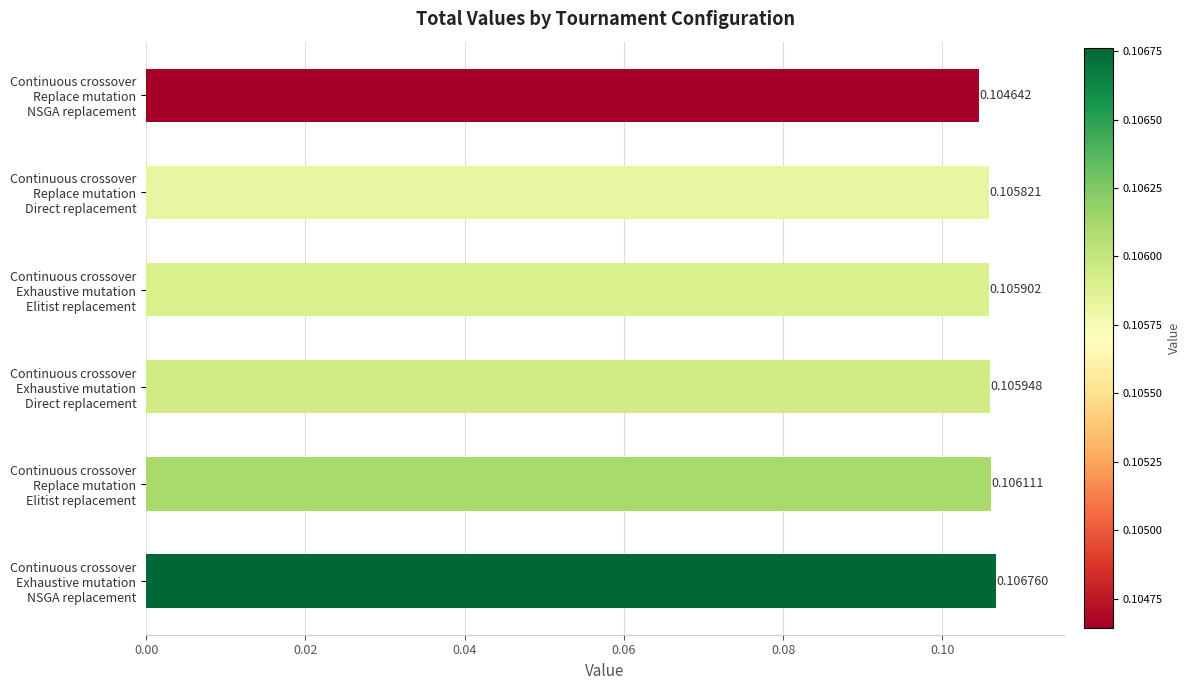

At which label is the value closest to 0?

Continuous crossover
Replace mutation
NSGA replacement